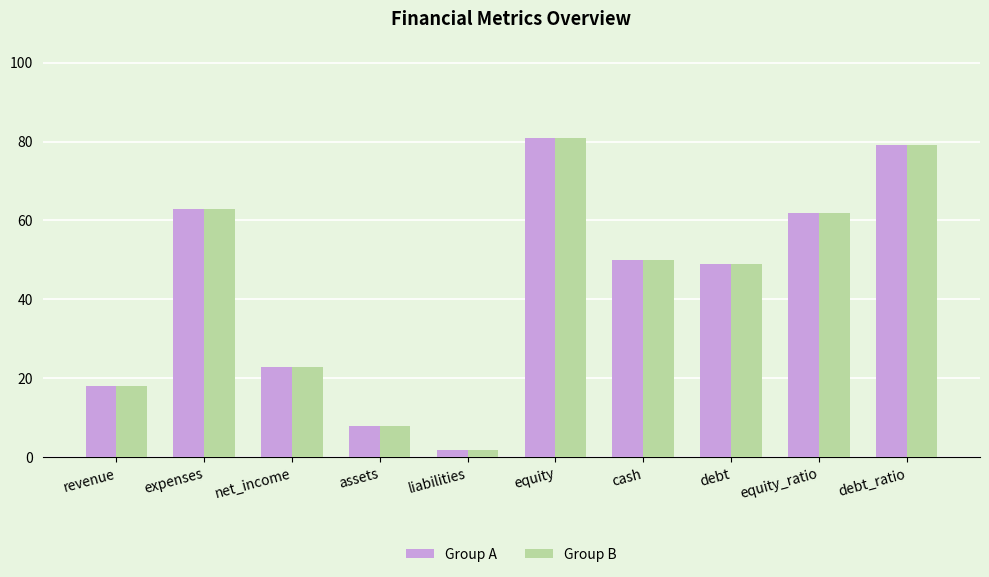

What are all the series names shown in the legend?

Group A, Group B